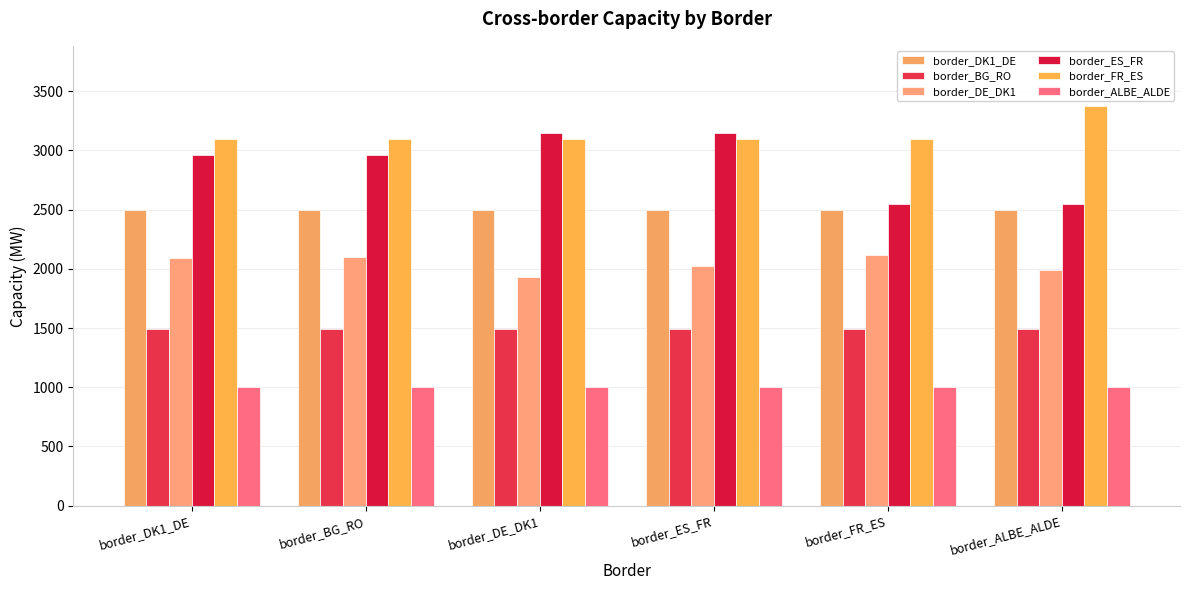

Is it true that border_ALBE_ALDE equals 383 at border_DE_DK1?

False